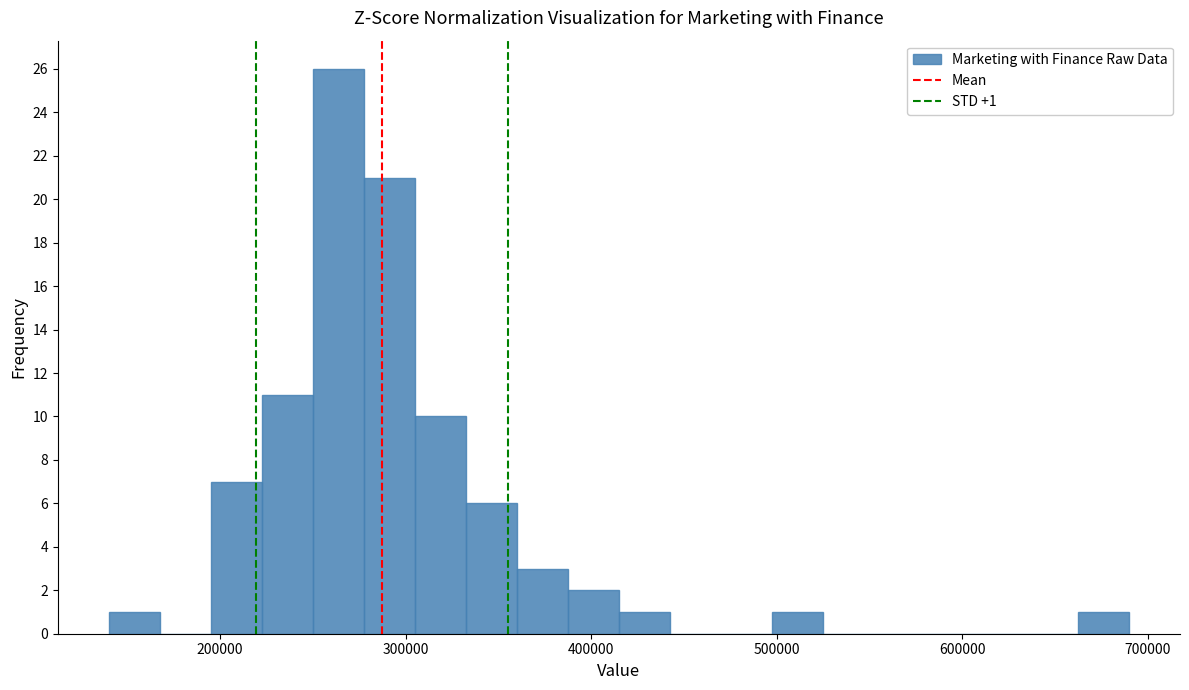

Read against the x-axis, roughly where is the centre of the tallest bar?

260000